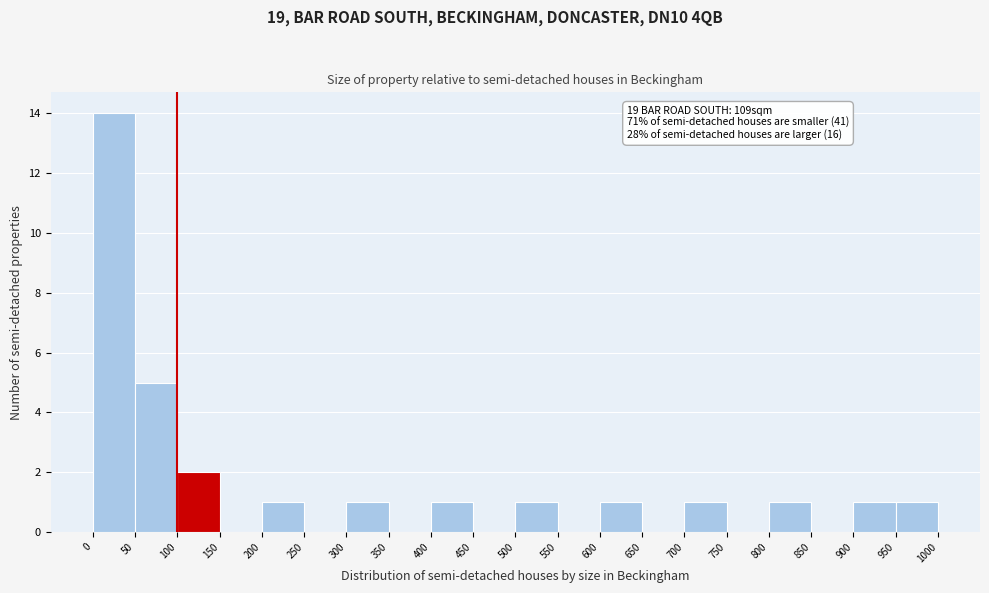

Which range on the x-axis has the tallest bar?

0 to 50